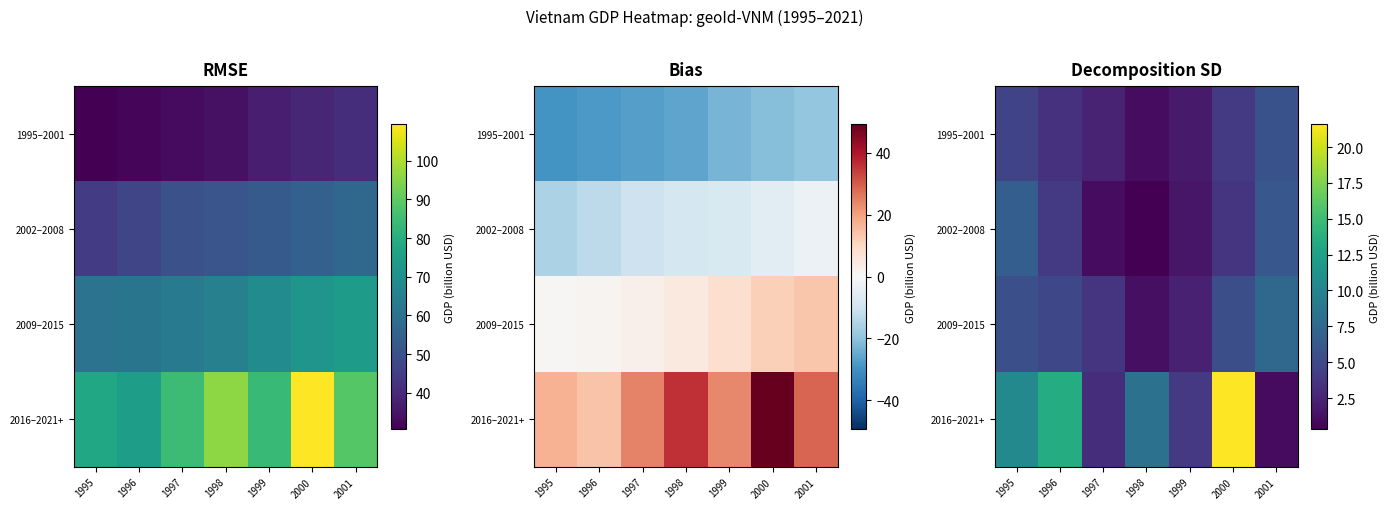

What value does the 2009–2015 series have at 1997?

3.5